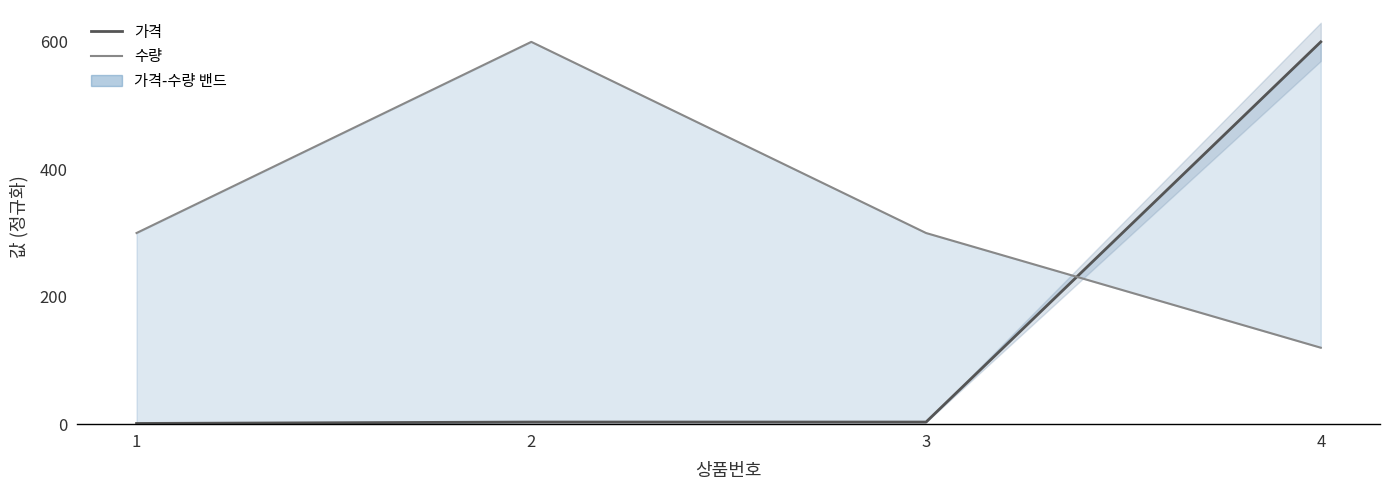

At which label is 수량 closest to 360?

1